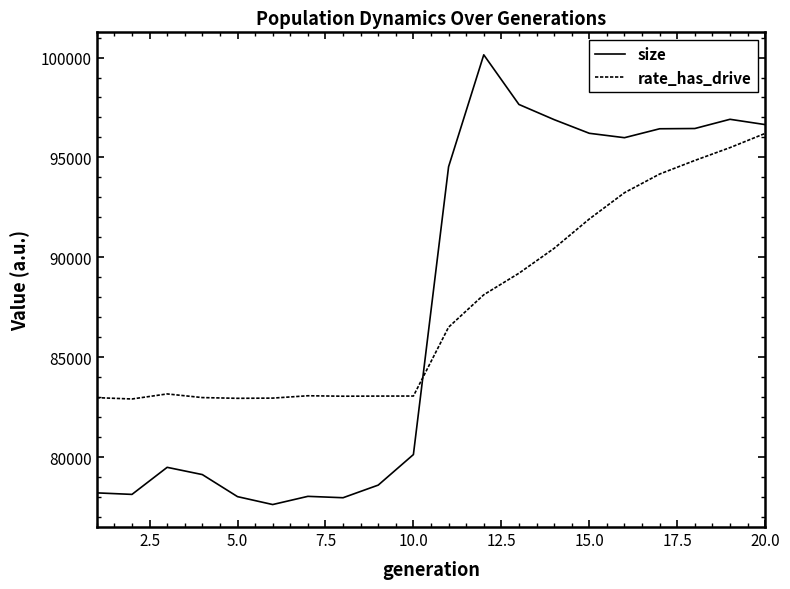

What is the greatest value displayed?

100135.3